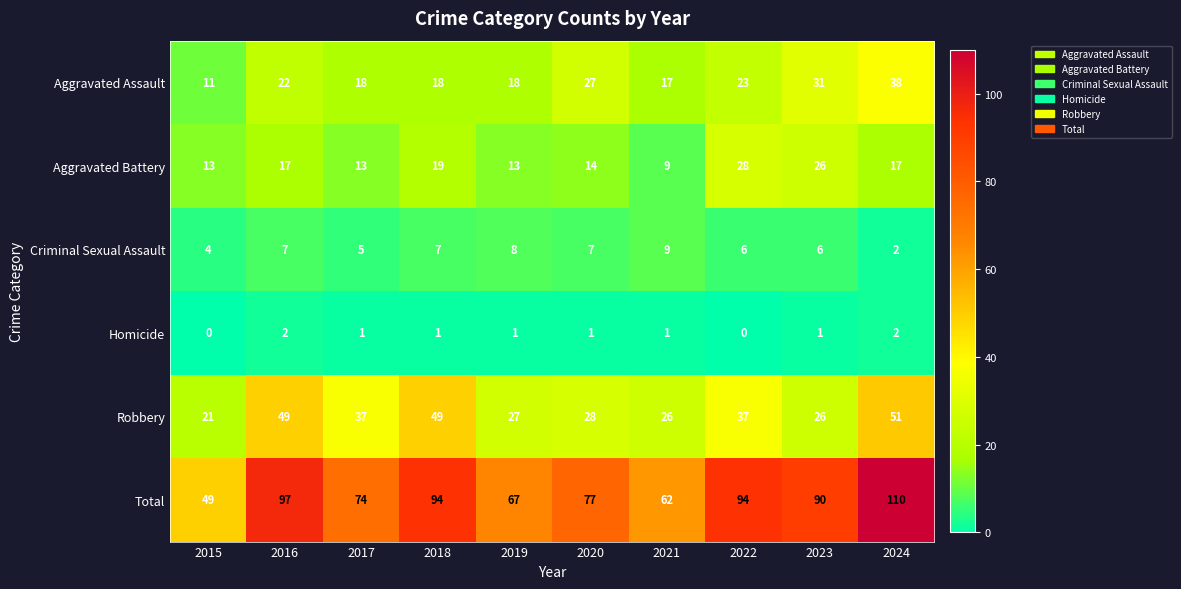

What is the approximate value of Aggravated Assault at 2024, to the nearest 10?

40